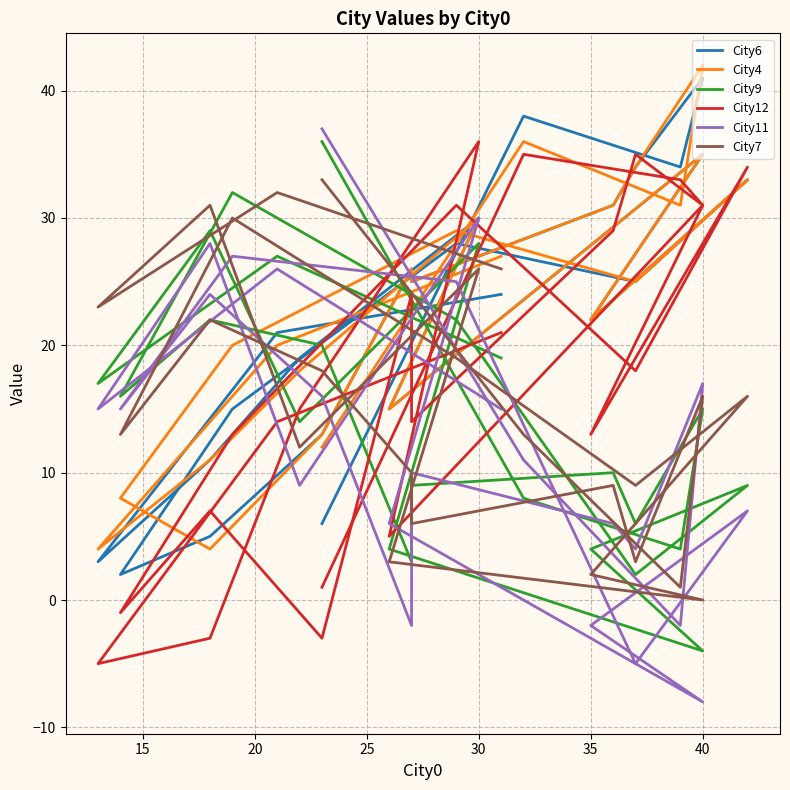

Reading right to left, list all the values displayed in this chart.

City6: 24	21	3	11	19	30	15	35	22	33	25	28	15	2	5	13	26	25	31	34	41	34	38	6
City4: 27	20	4	11	18	30	15	35	22	33	25	29	20	8	4	13	26	25	31	34	42	31	36	12
City9: 19	27	17	29	14	28	4	-4	4	9	2	22	32	16	22	20	3	9	10	6	15	4	8	36
City12: 21	14	-5	-3	15	36	5	31	13	34	18	31	13	-1	7	-3	24	14	29	35	31	33	35	1
City11: 15	26	15	28	9	30	6	-8	-2	7	-5	25	27	15	24	16	-2	10	6	4	17	-2	11	37
City7: 26	32	23	31	12	26	3	0	2	16	9	19	30	13	22	18	10	6	9	3	16	1	13	33